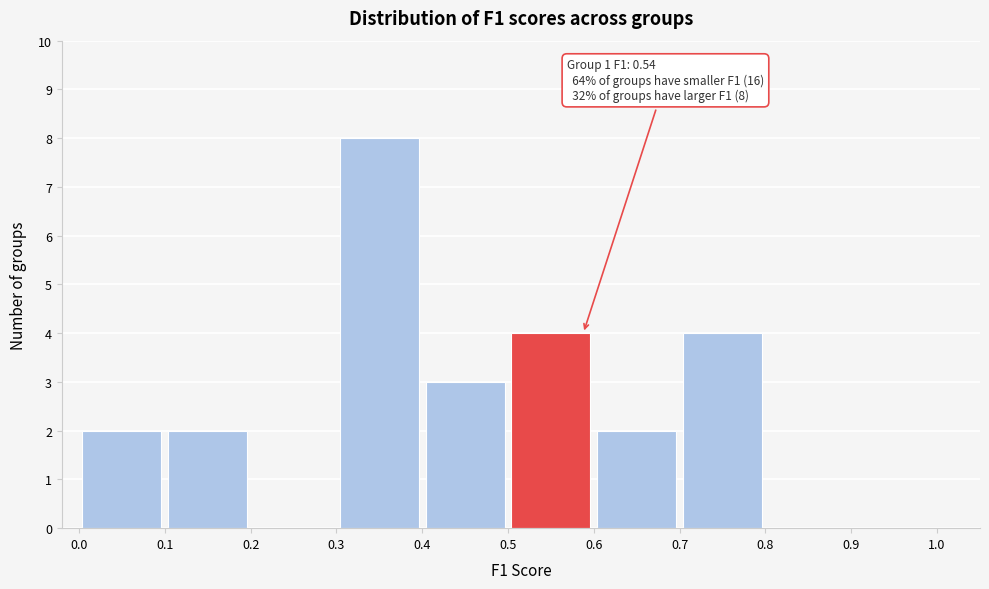

Which range on the x-axis has the tallest bar?

0.3 to 0.4